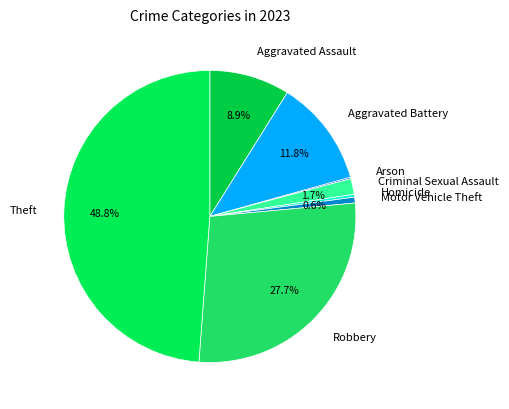

What percentage is NOT represented by Aggravated Assault?

91.1%